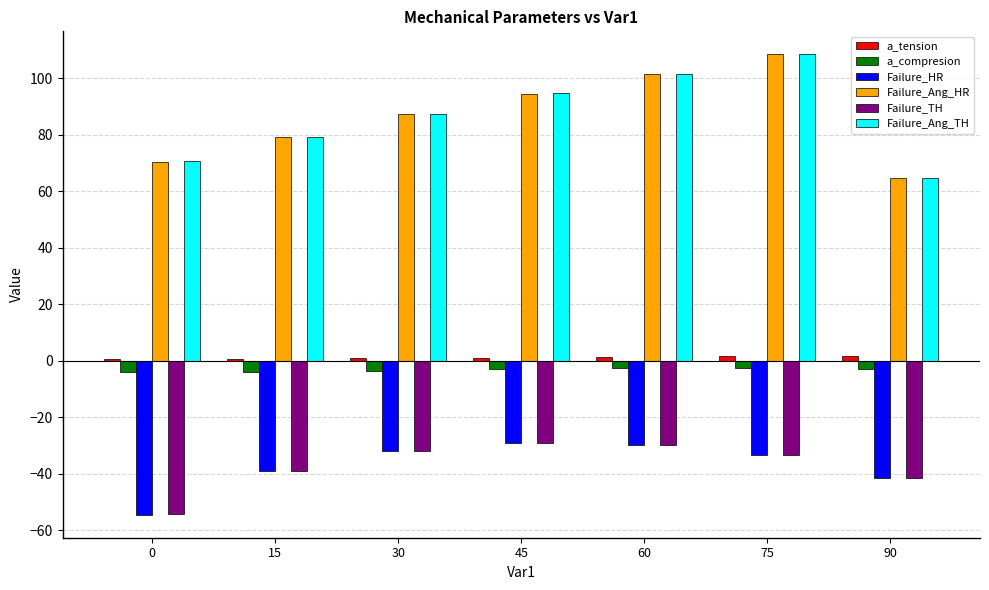

The Failure_HR series shows -39.0 at 15. True or false?

True